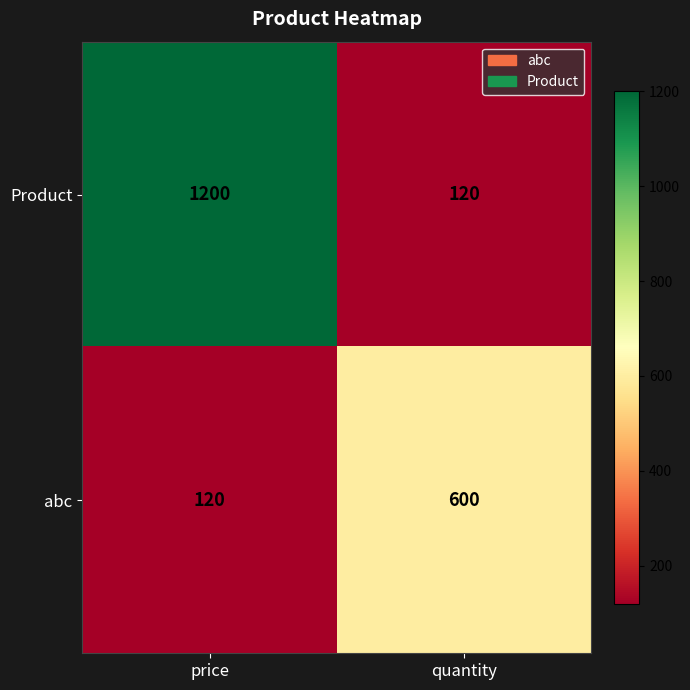

Between price and quantity, which series saw the biggest shift?

Product